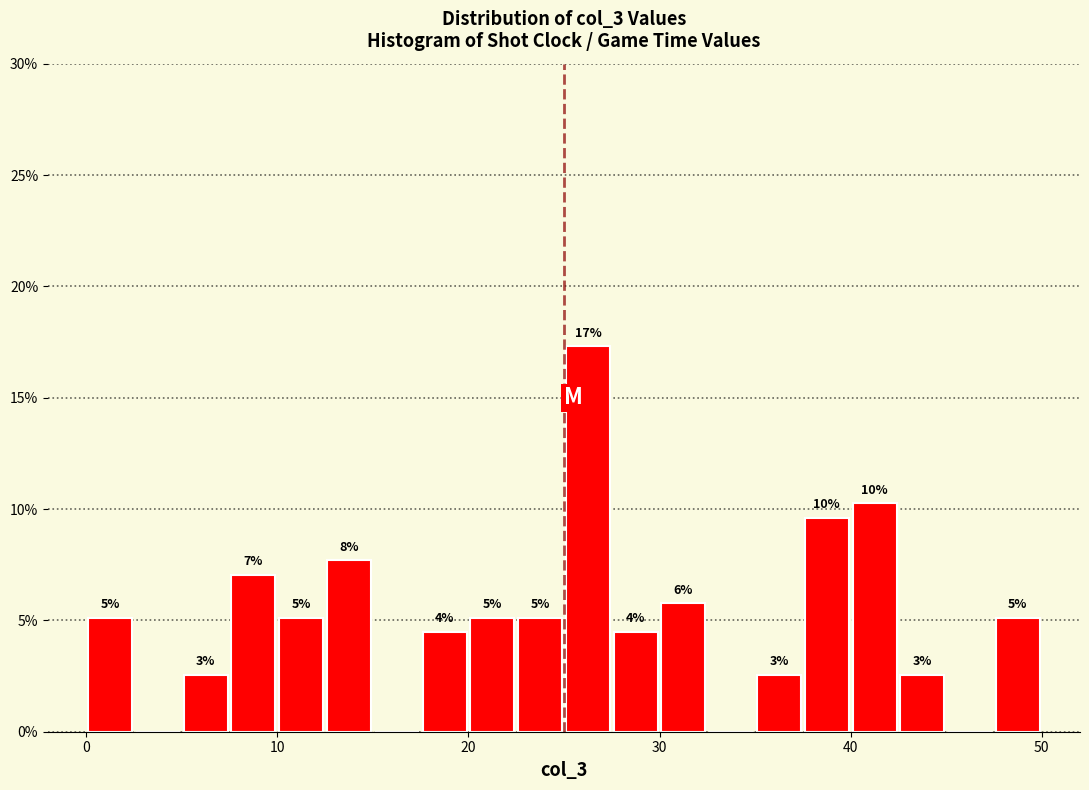

Read against the x-axis, roughly where is the centre of the tallest bar?

26